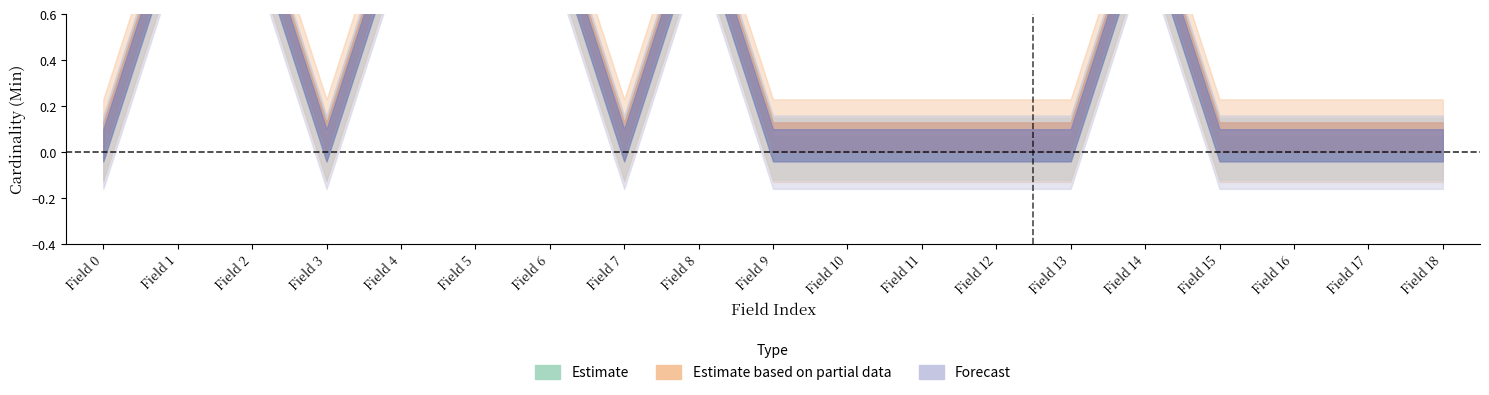

True or false: Forecast and Estimate based on partial data cross at least once.

False